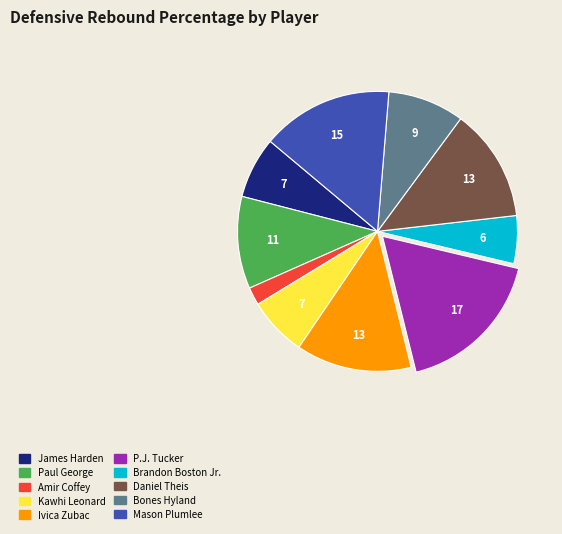

Does any single category account for the majority?

No